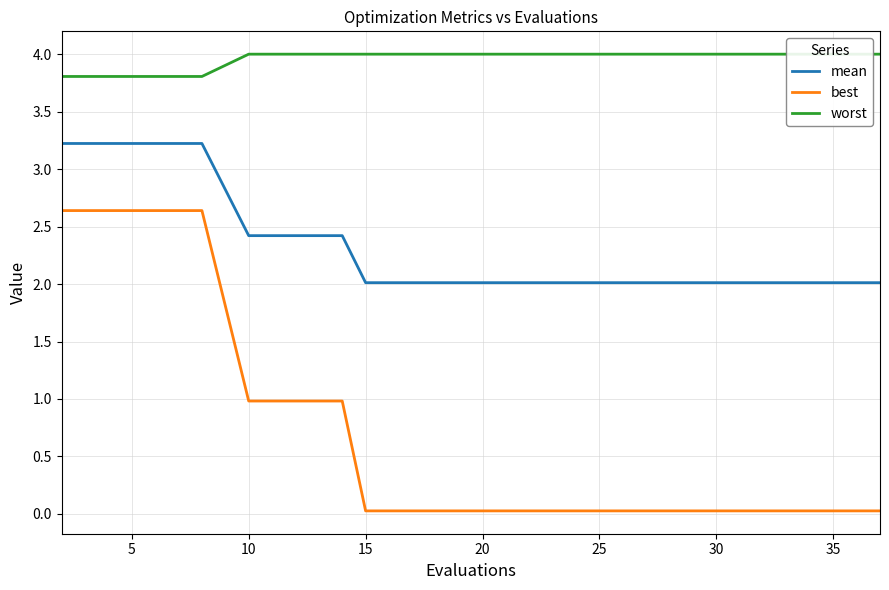

What are all the series names shown in the legend?

mean, best, worst